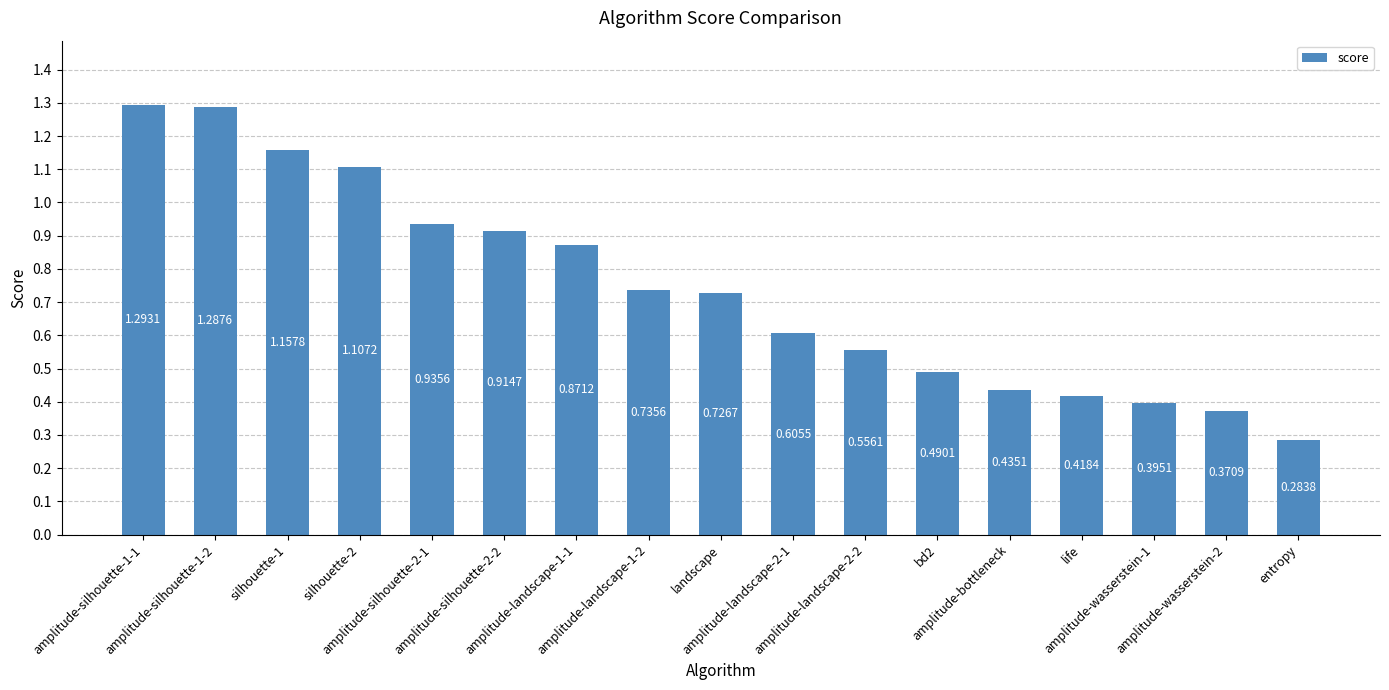

What position from the left is amplitude-landscape-2-2?

11